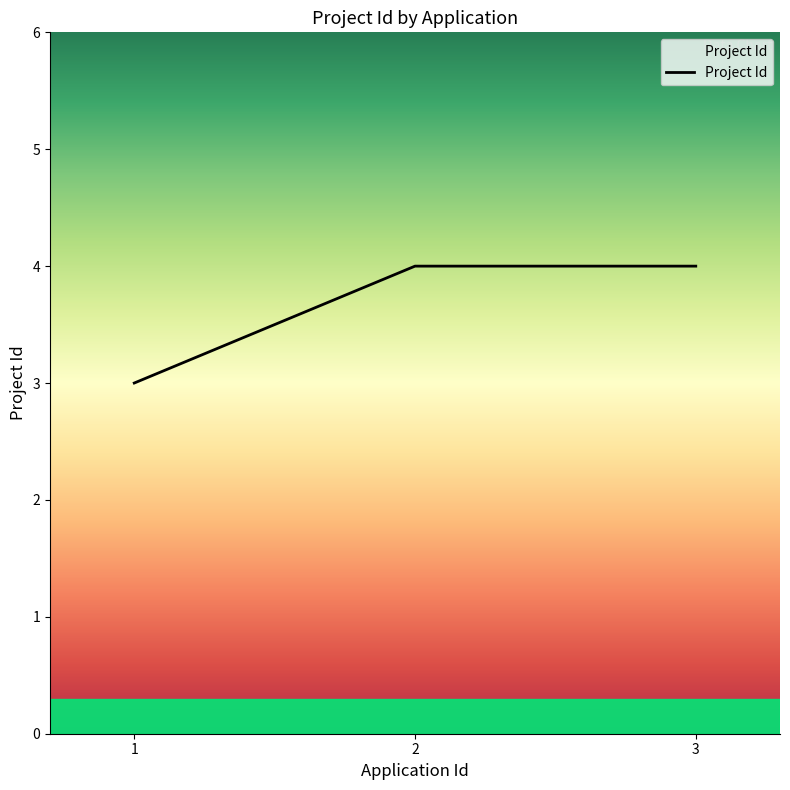

Reading right to left, what are all the values shown in this chart?

3=4	2=4	1=3